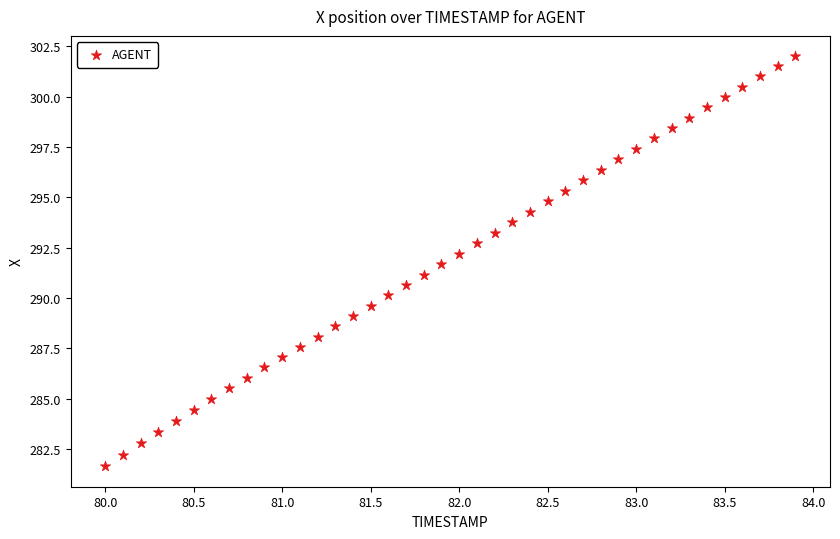

What is the range of X values (max minus min)?

3.9